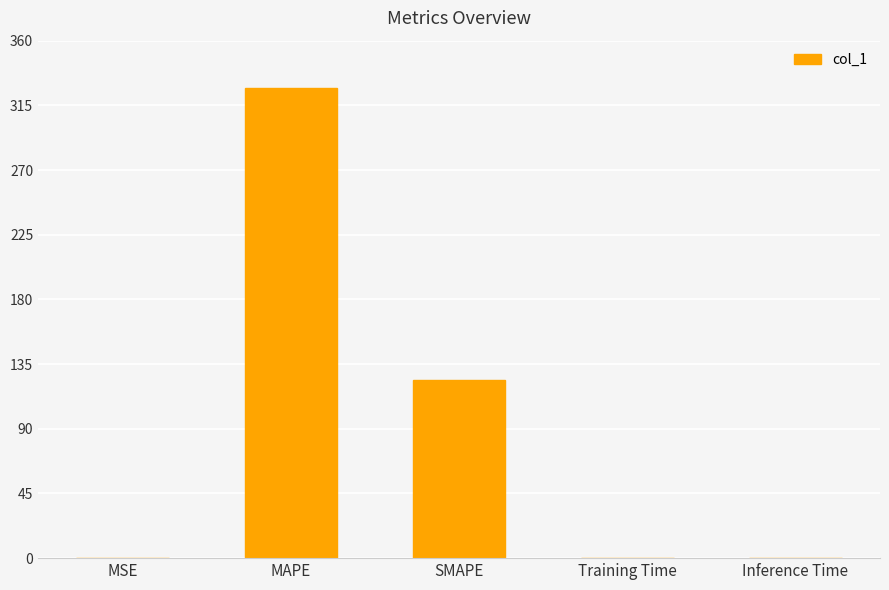

What is the maximum value shown in the chart?

327.1